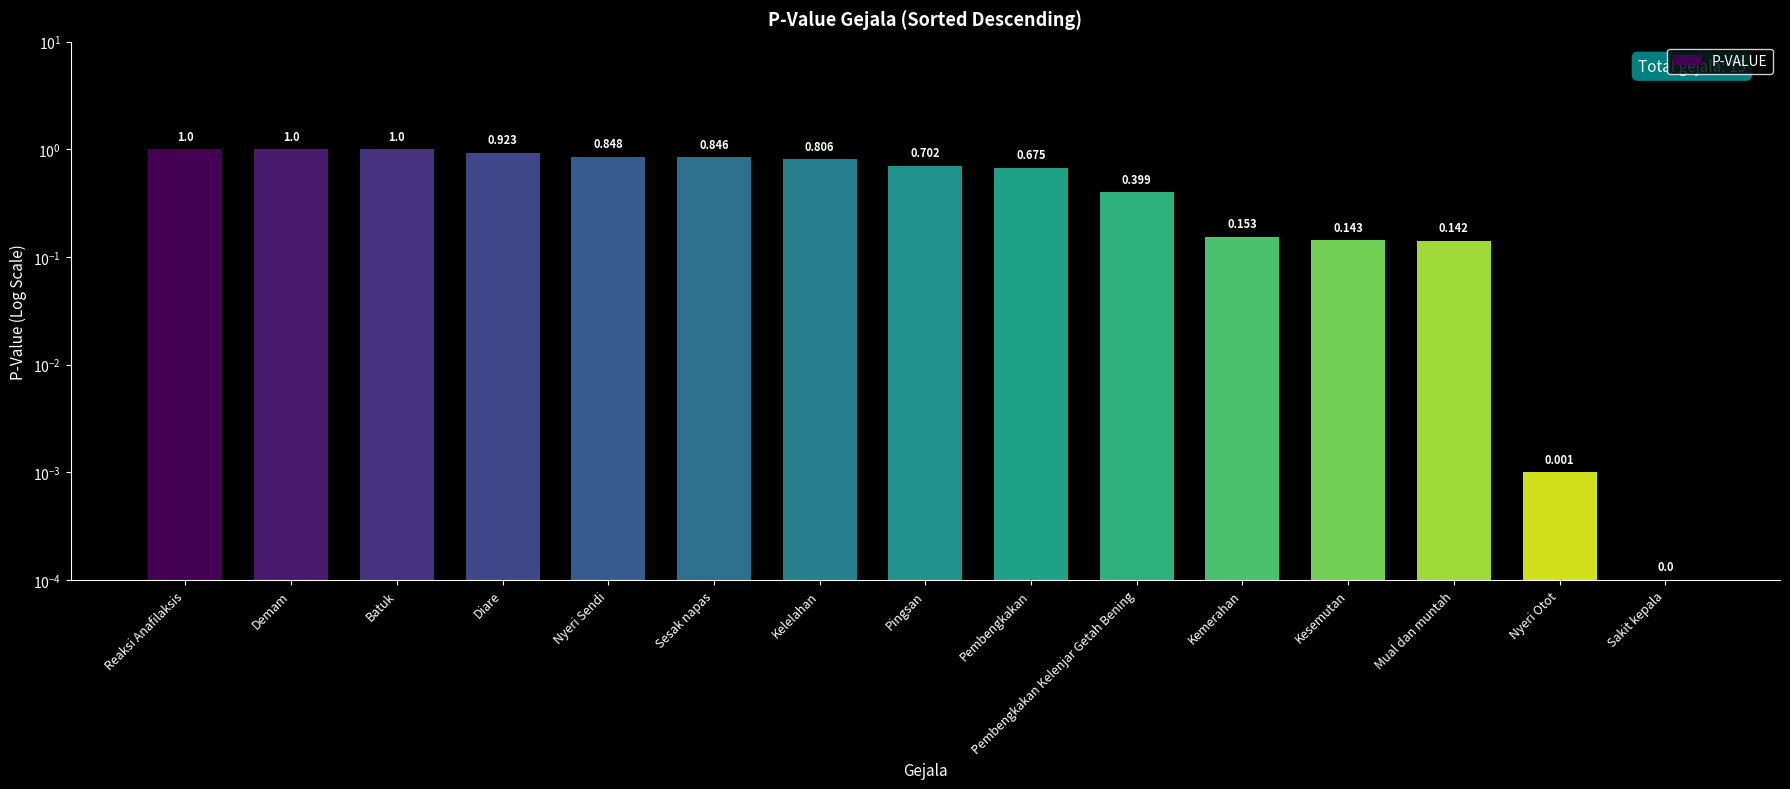

Is it true that the value at Kemerahan is 0.2?

True